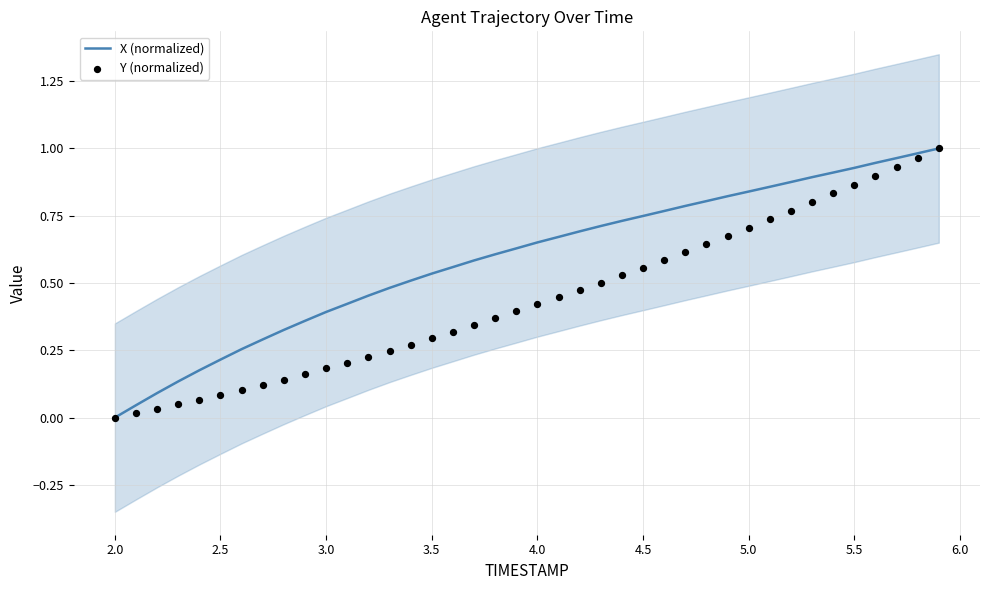

Which category has the lowest value in the X (normalized) series?

2.0